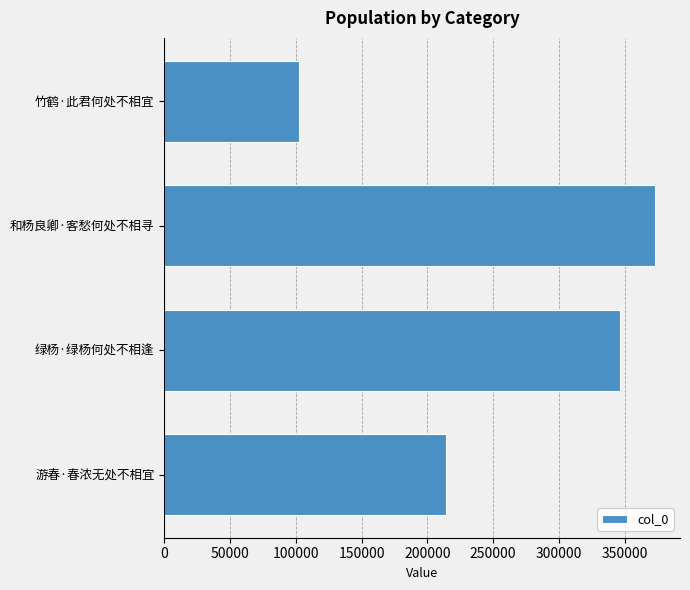

True or false: the data shows 346322 at 绿杨·绿杨何处不相逢.

True